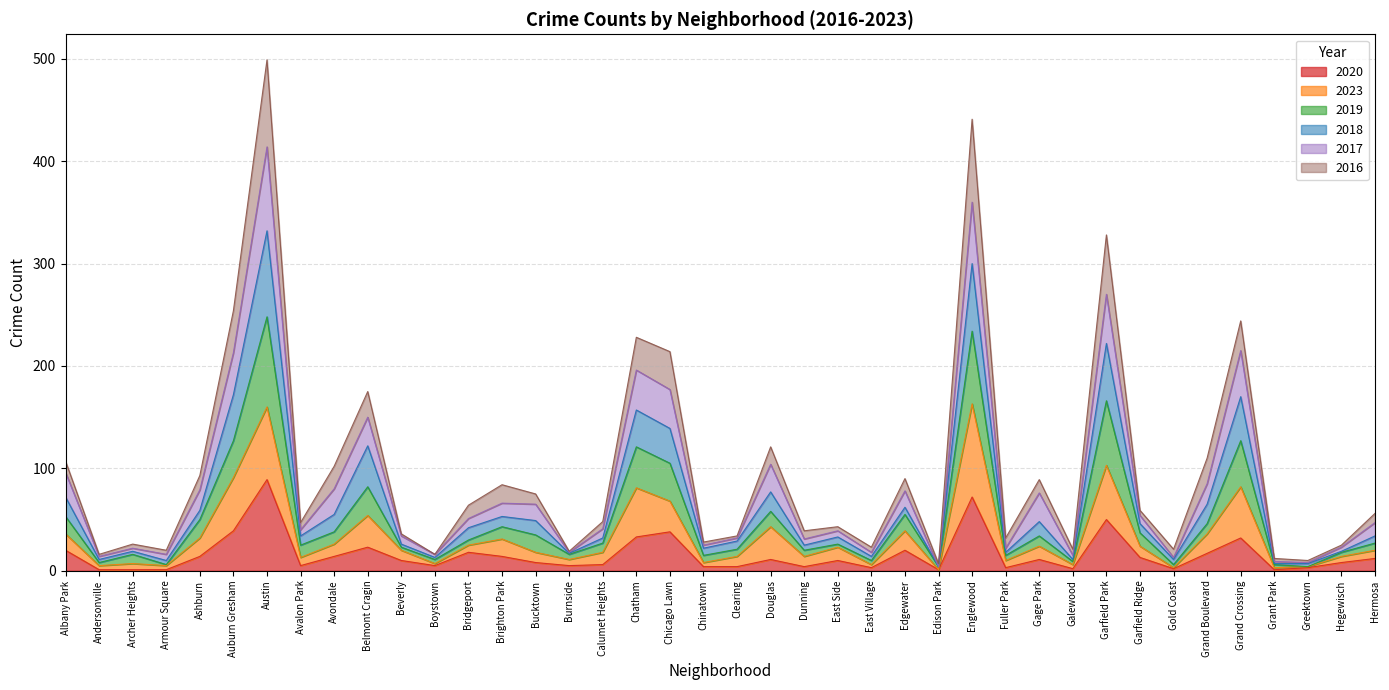

What is the highest value of the 2020 series?

89